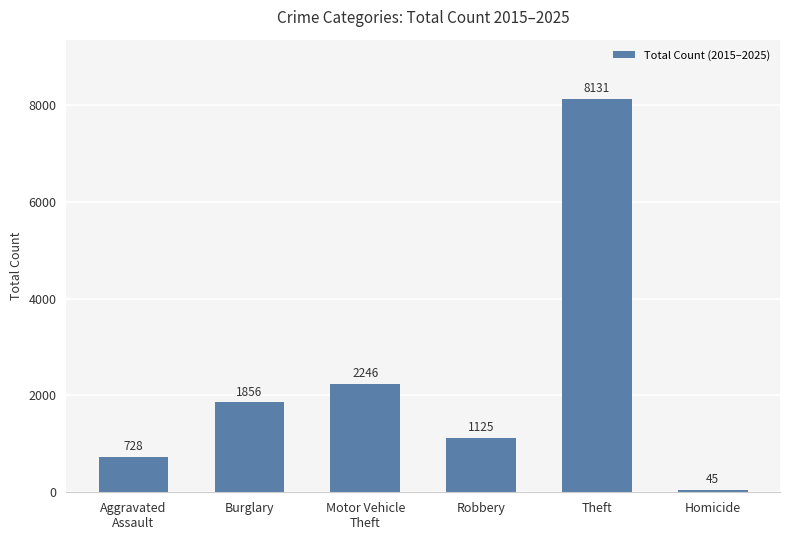

How many categories are shown in the chart?

6